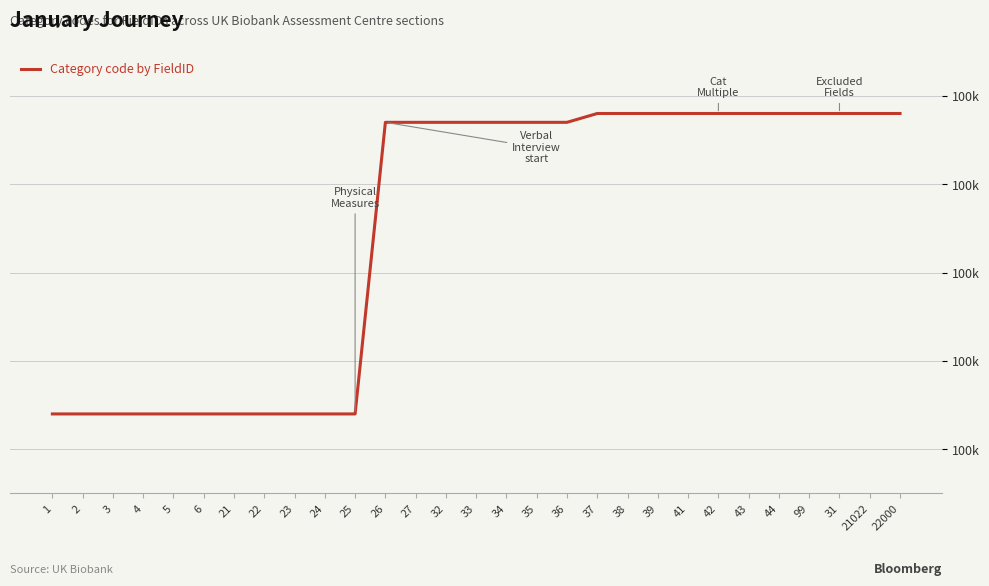

Where does the data first go above 100074?

37